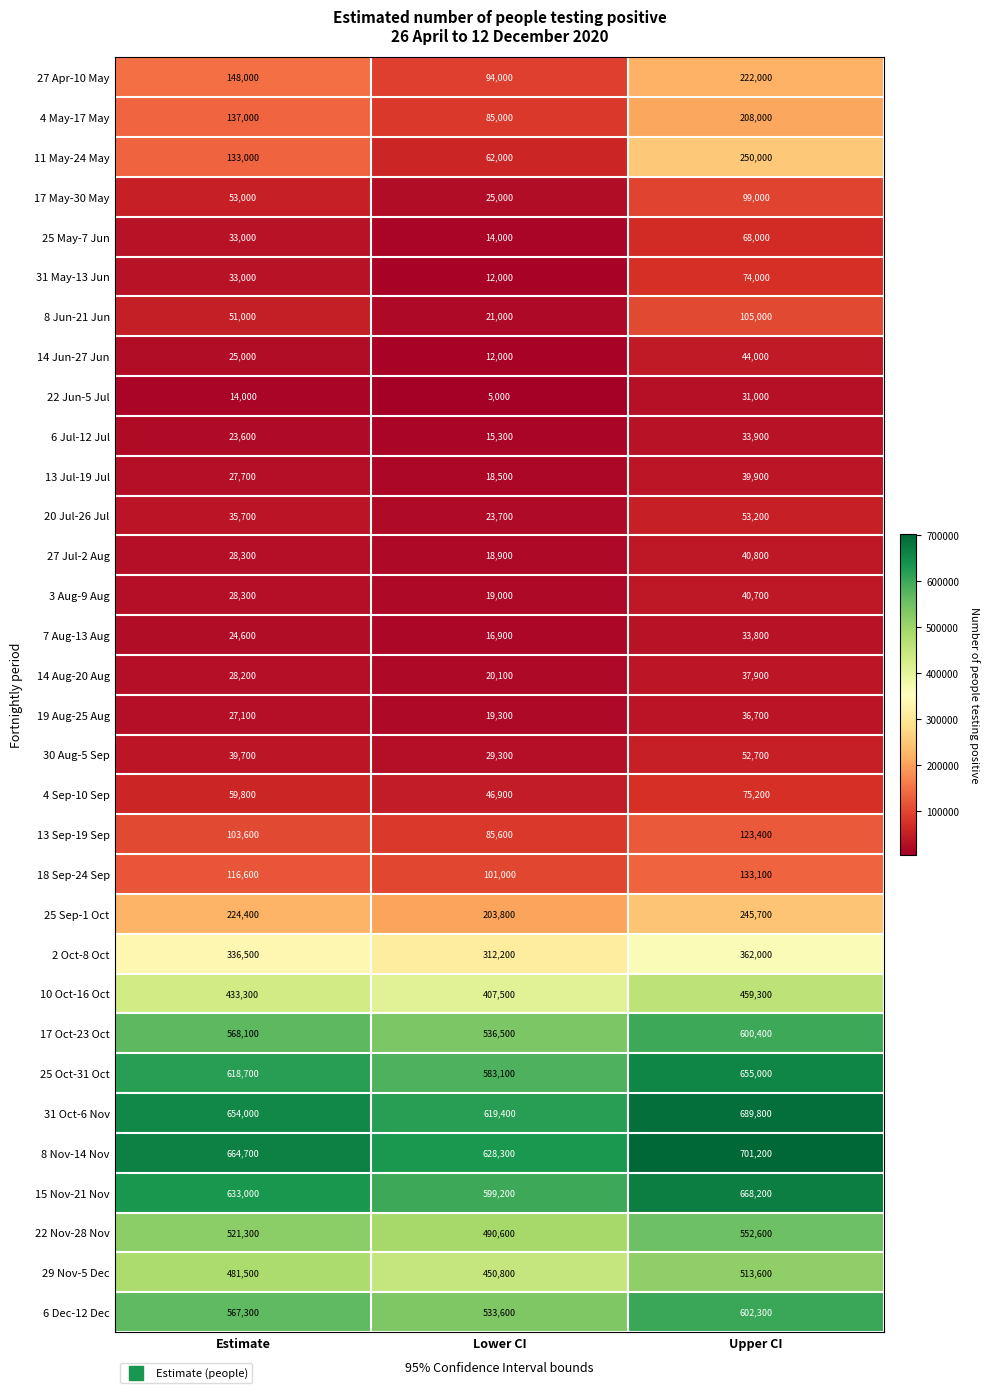

What is the highest value of the 30 Aug-5 Sep series?

52700